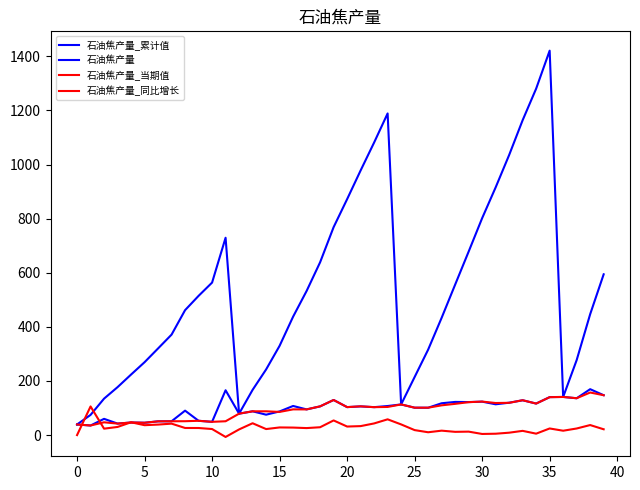

How many lines are shown in the chart?

4